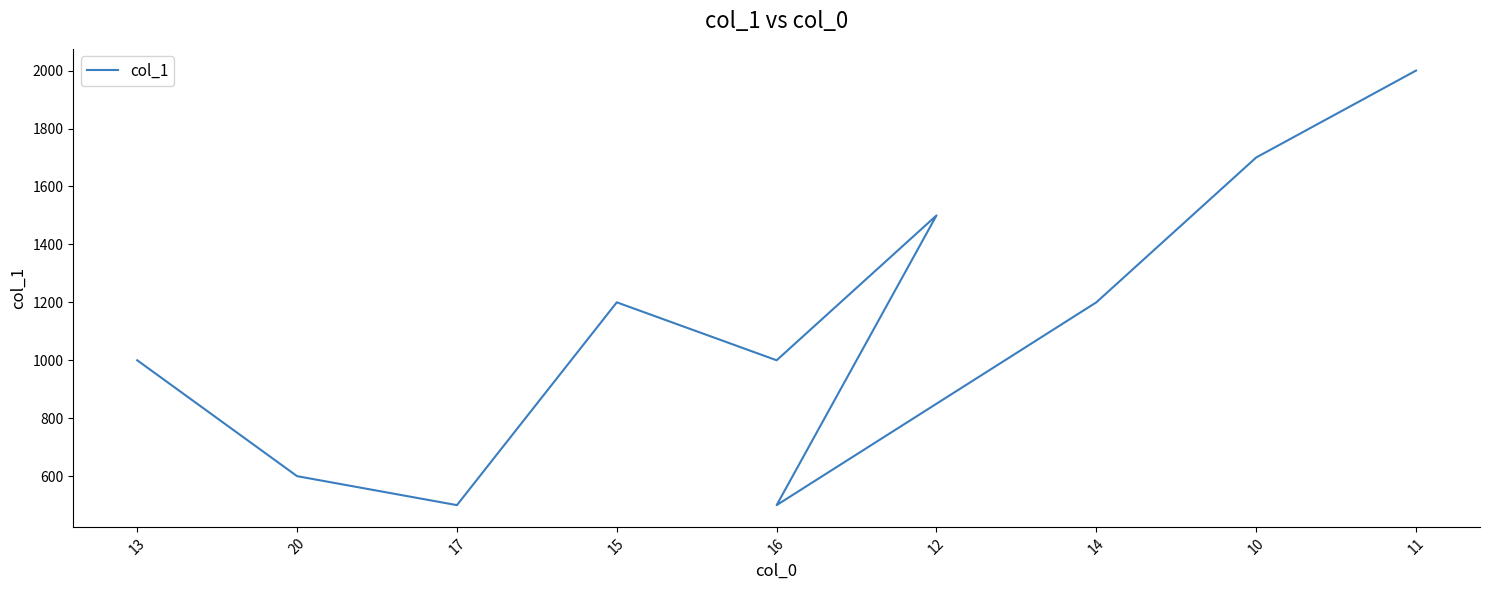

Where is the first local minimum?

17